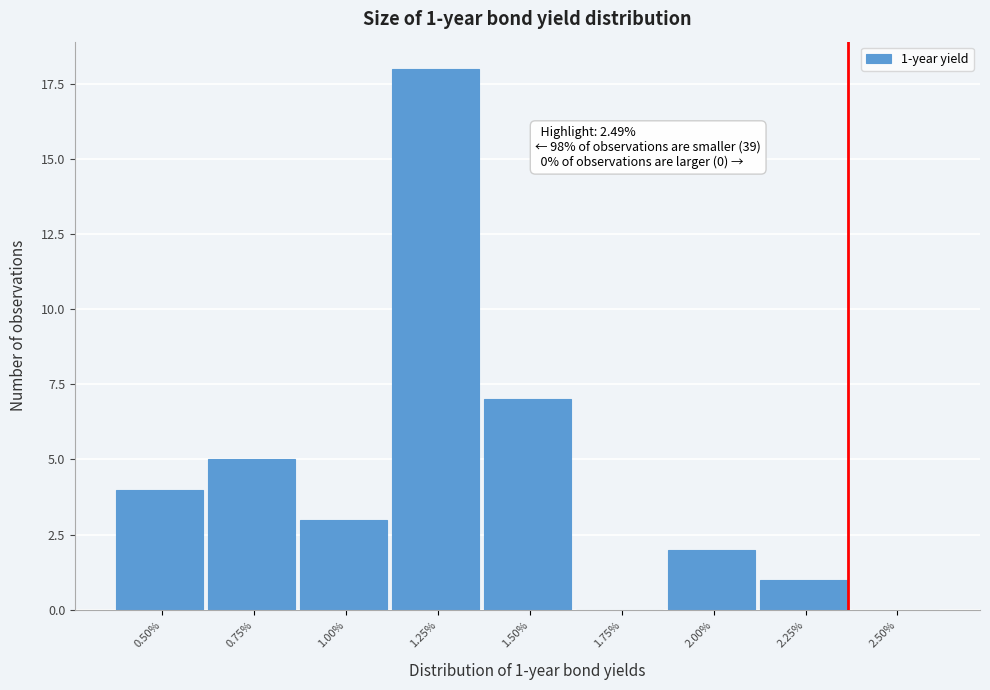

Reading left to right, extract all data points from this chart.

0.50%=4	0.75%=5	1.00%=3	1.25%=18	1.50%=7	1.75%=0	2.00%=2	2.25%=1	2.50%=0